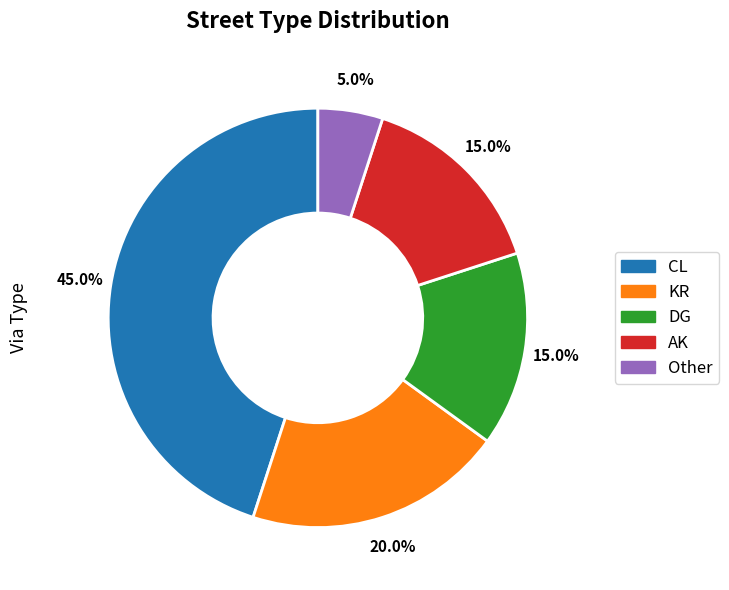

What is the ratio of the value at AK to the value at DG?

1.0